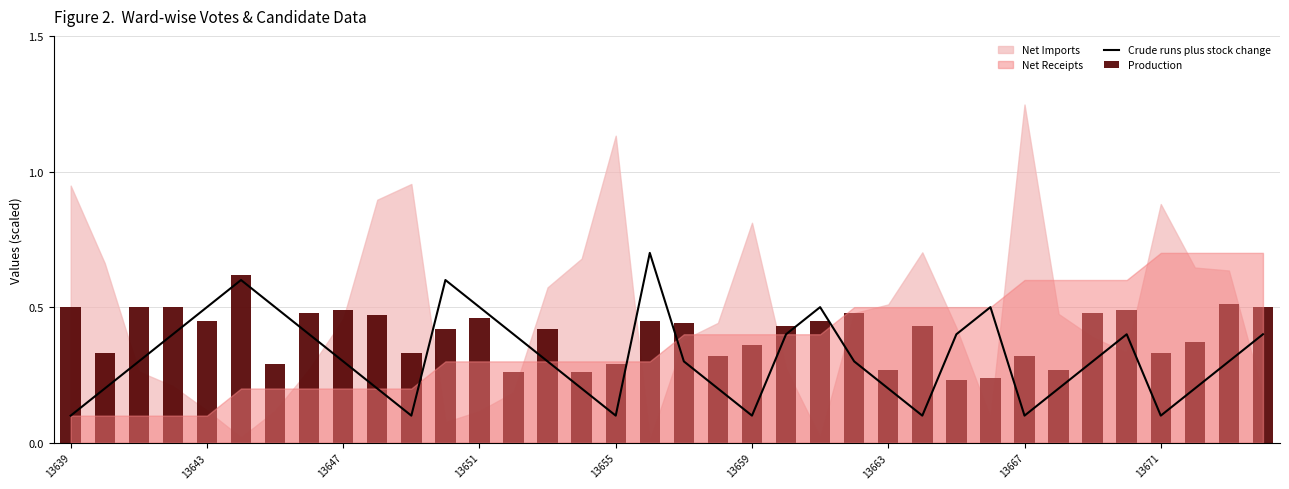

What is the highest value of the Crude runs plus stock change series?

0.7